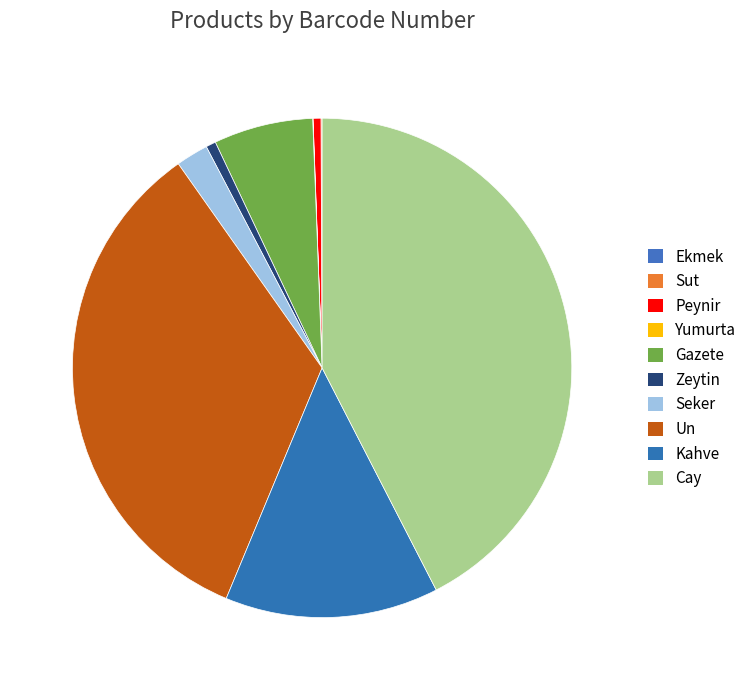

Is Sut the majority of the pie?

No